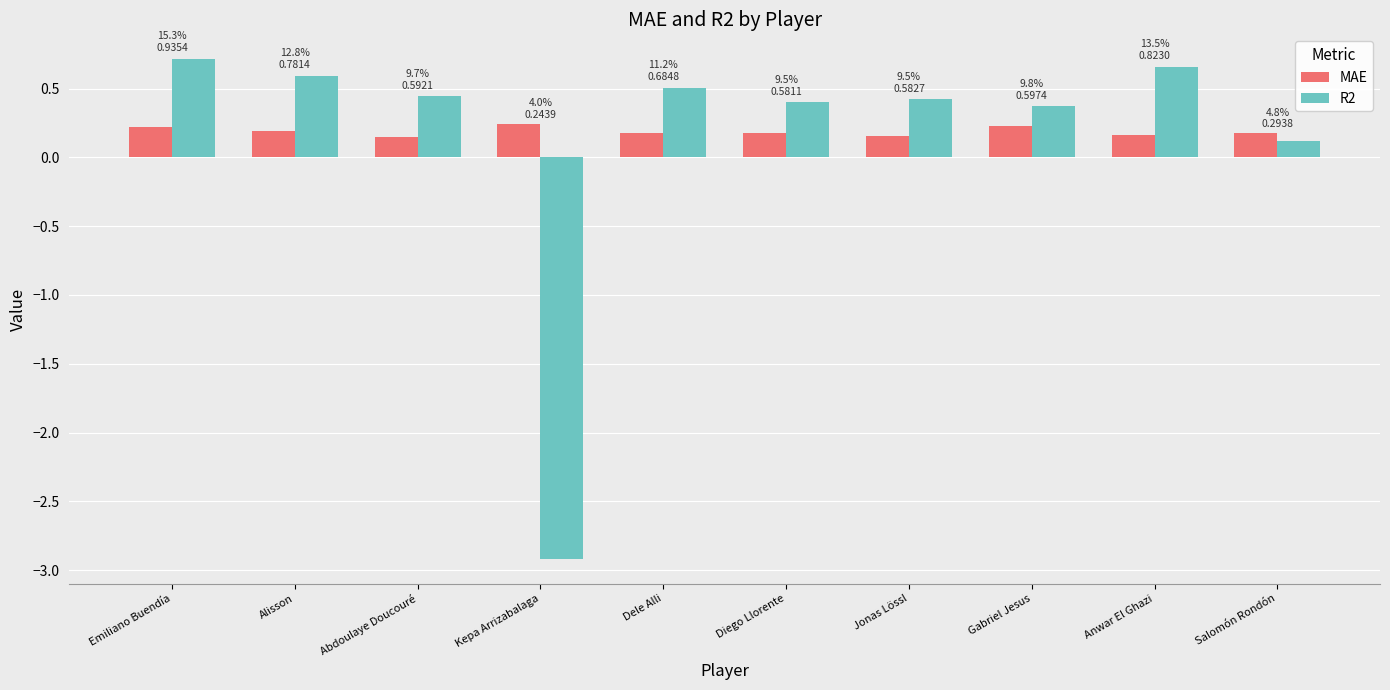

Rank the series by their maximum value, from lowest to highest.

MAE, R2